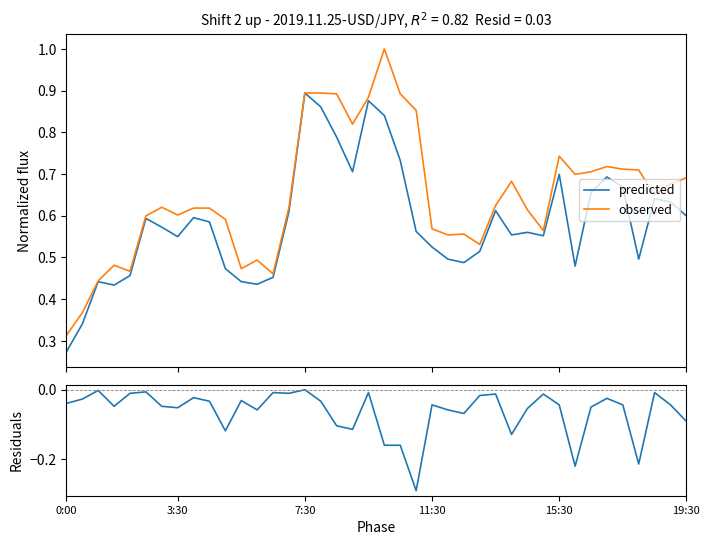

What value does the residuals series have at 28?

-0.1